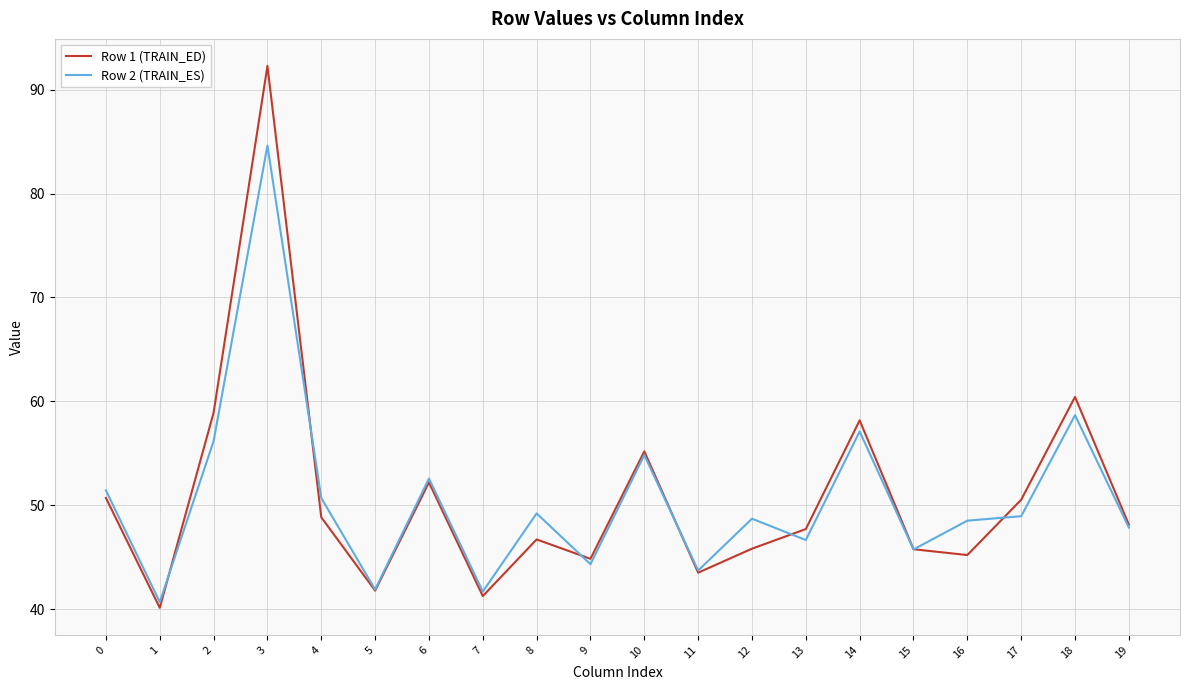

Where is the first local minimum for Row 2 (TRAIN_ES)?

1